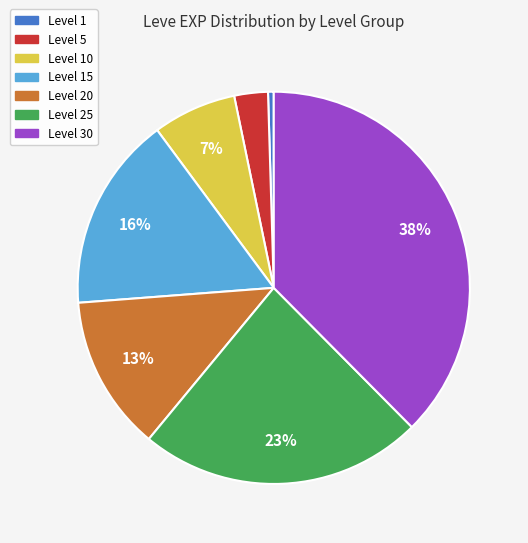

To the nearest percent, what is the average slice percentage?

14%